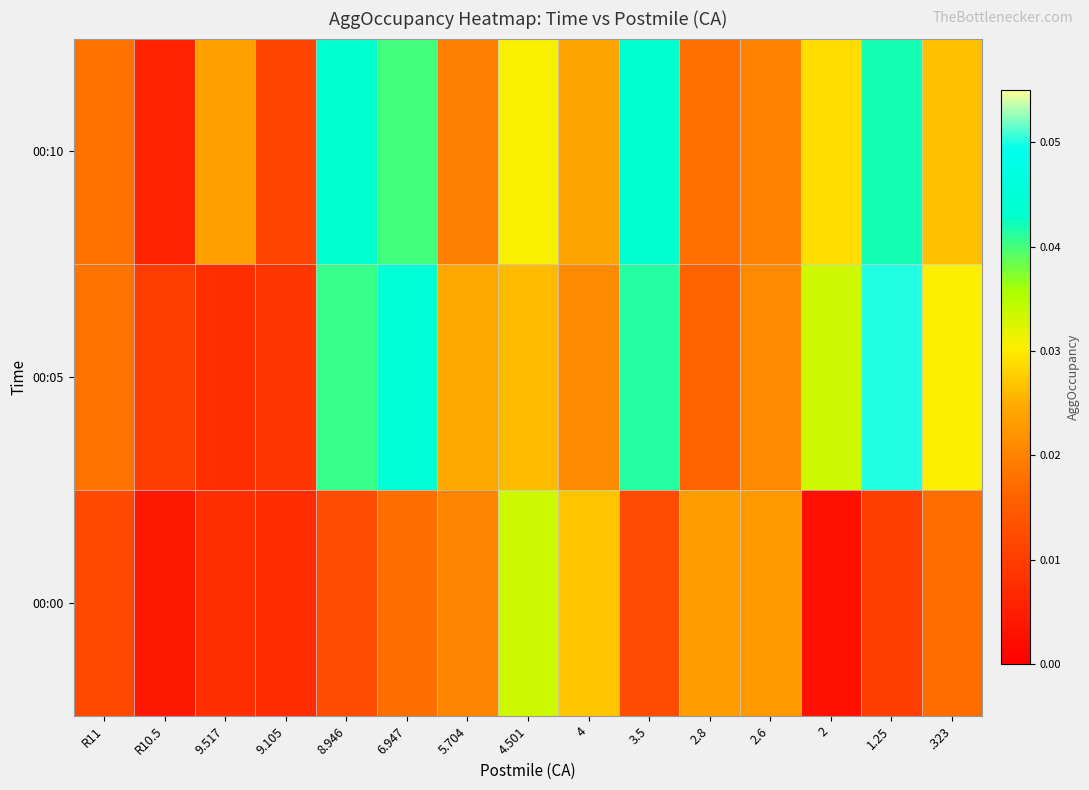

Between .323 and R10.5, which is larger?

.323